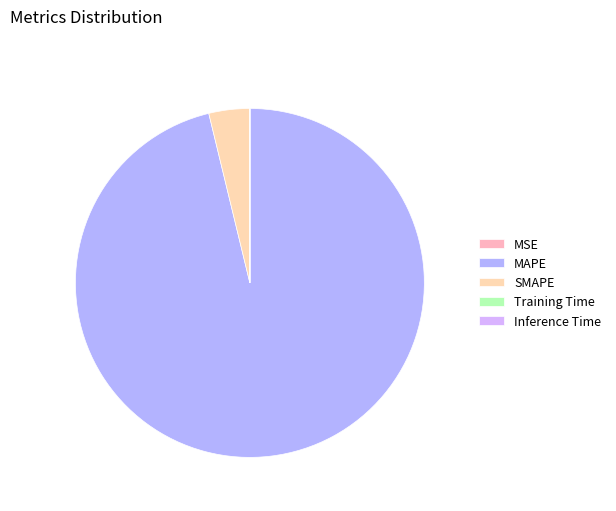

What is the change in value from SMAPE to Training Time?

-192.1